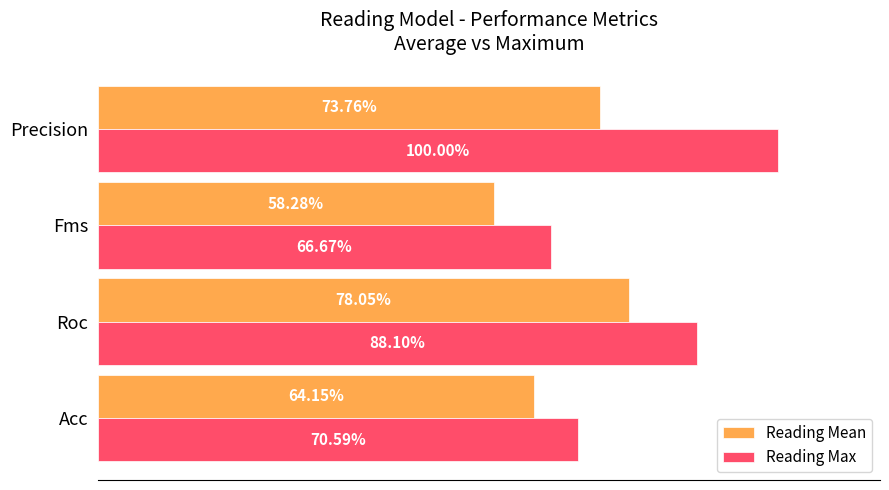

What is the value of the Reading Max bar at the 1st from the left?

0.7